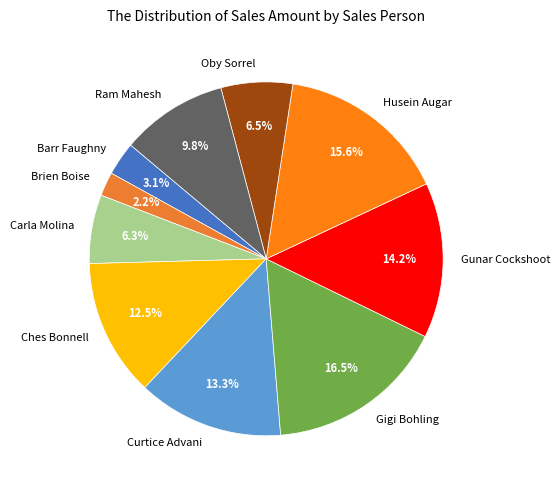

Is Husein Augar the majority of the pie?

No